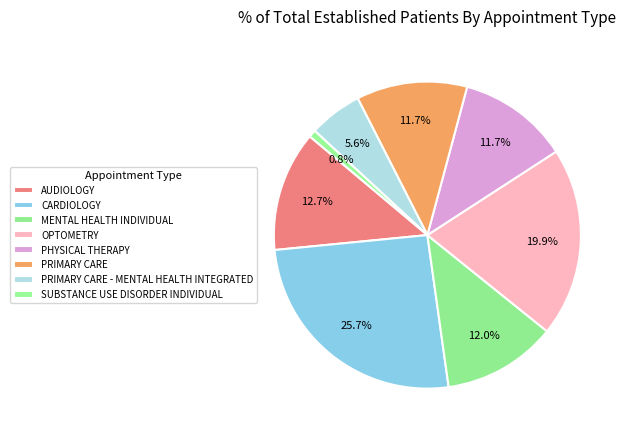

The AUDIOLOGY slice represents 13% of the pie. True or false?

True